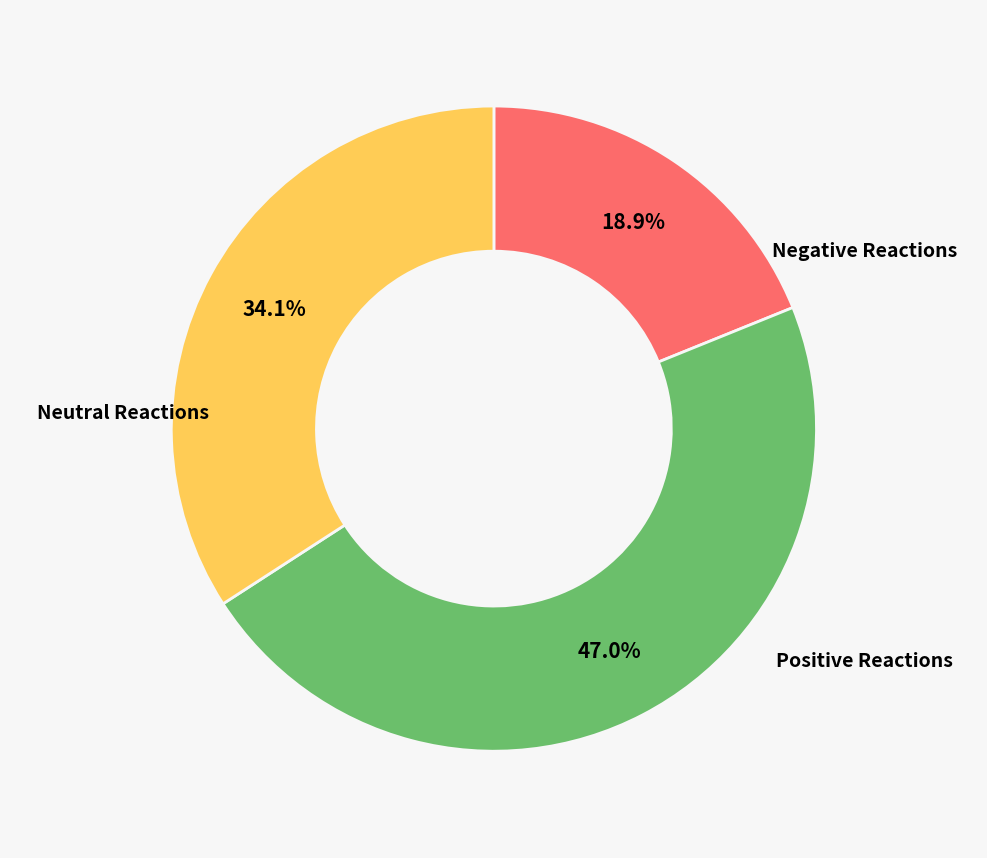

Count the number of slices in the pie.

3